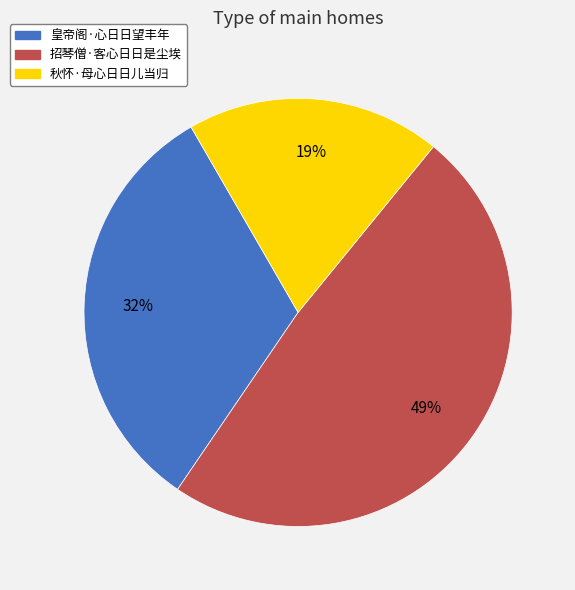

Approximately how many times larger is the value at 秋怀·母心日日儿当归 compared to 招琴僧·客心日日是尘埃?

0.4